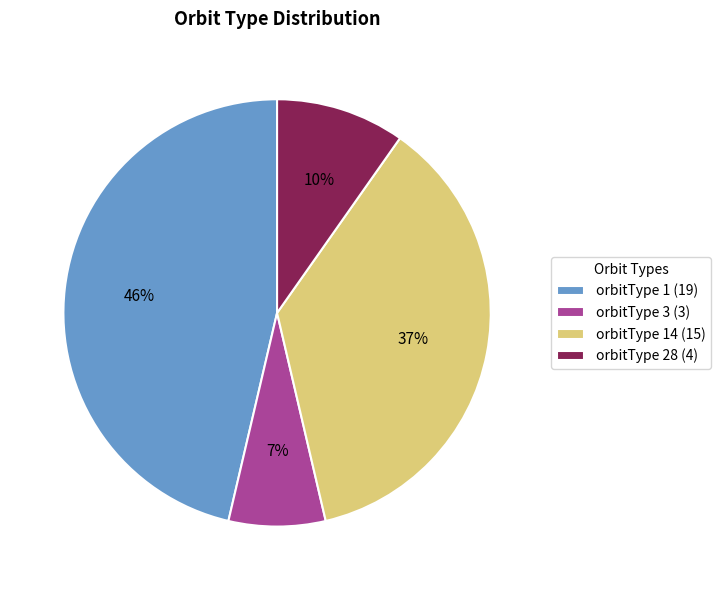

To the nearest percent, what is the average slice percentage?

25%